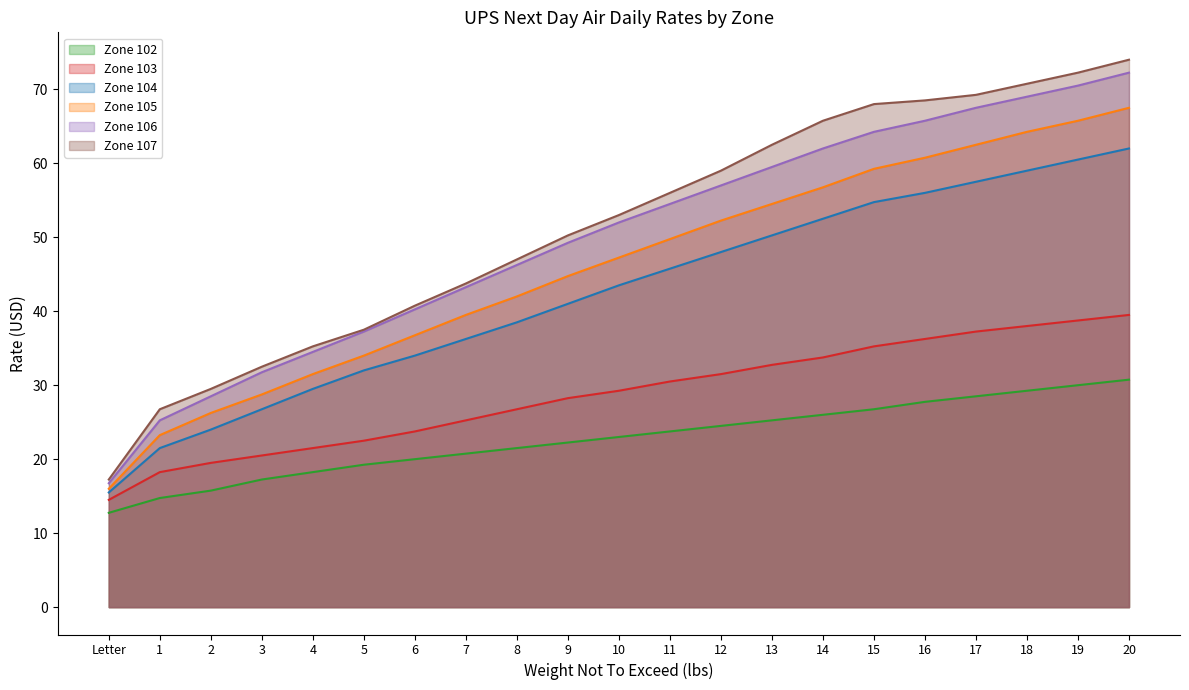

True or false: Zone 104 has a value of 45.8 at 11.

True